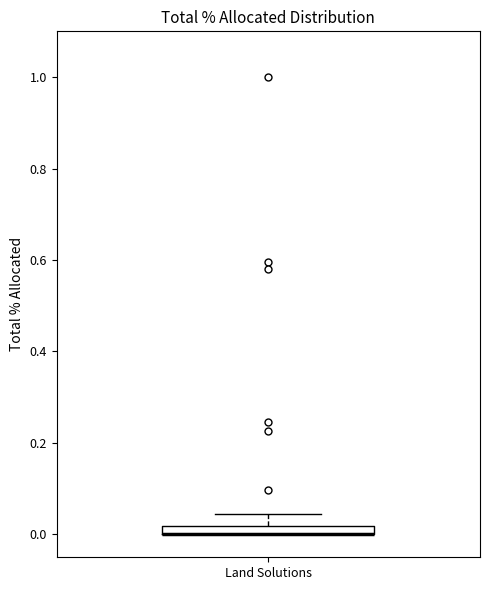

Where is the upper edge of the box for Land Solutions on the y-axis? The values are not printed on the chart, so give them approximately, as read against the axis.

0.02